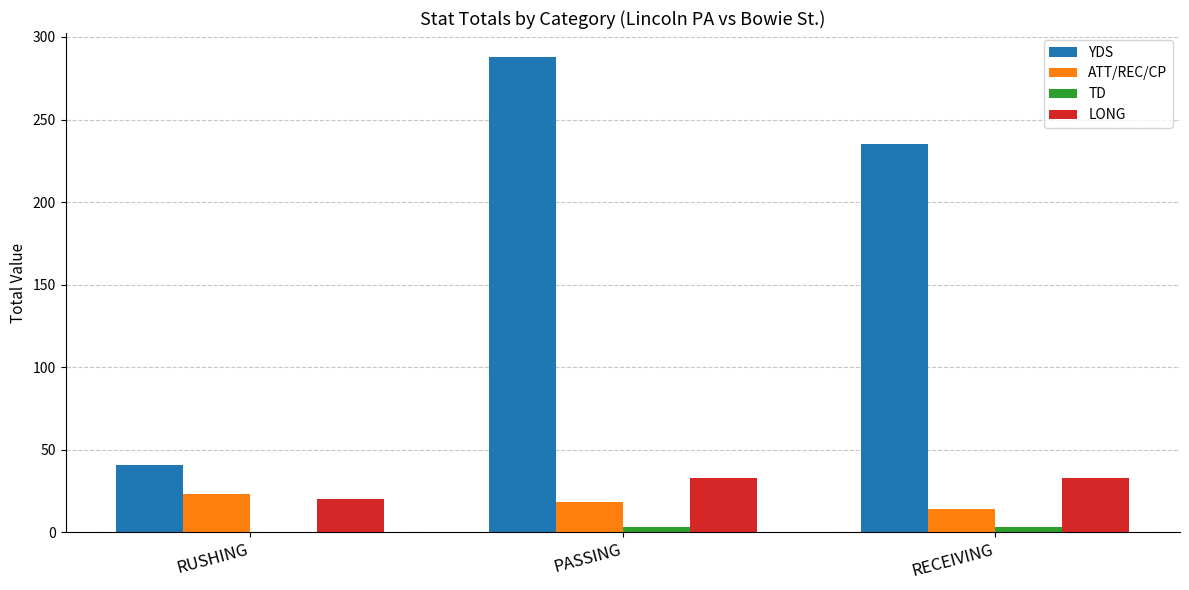

How many data points does each series have?

3